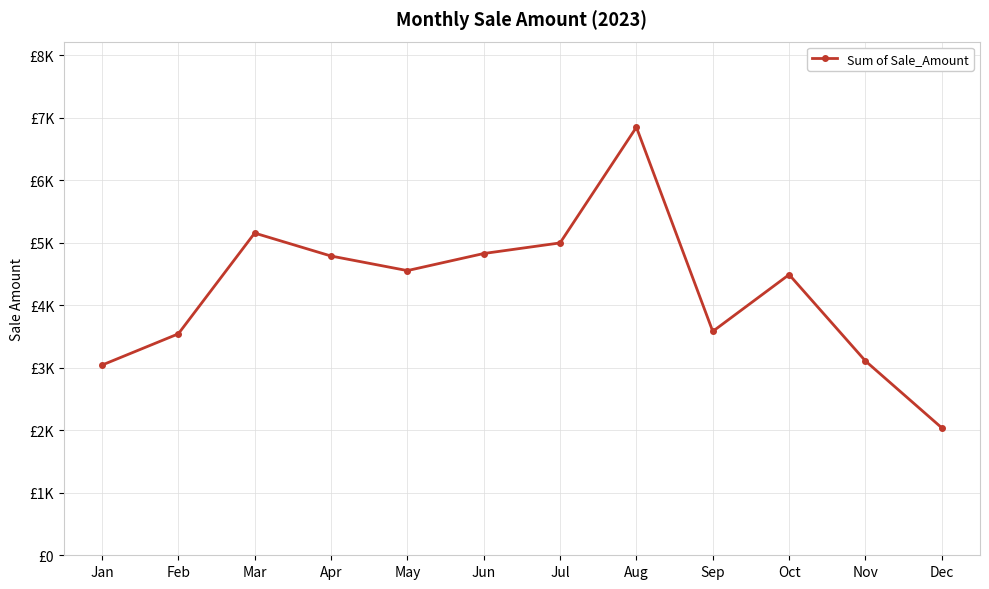

At which category does the chart reach its peak across all series?

Aug